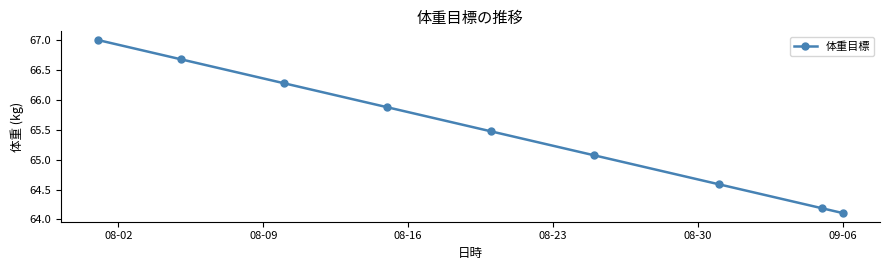

Reading left to right, transcribe all the data shown in this chart.

67.0	66.7	66.3	65.9	65.5	65.1	64.6	64.2	64.1